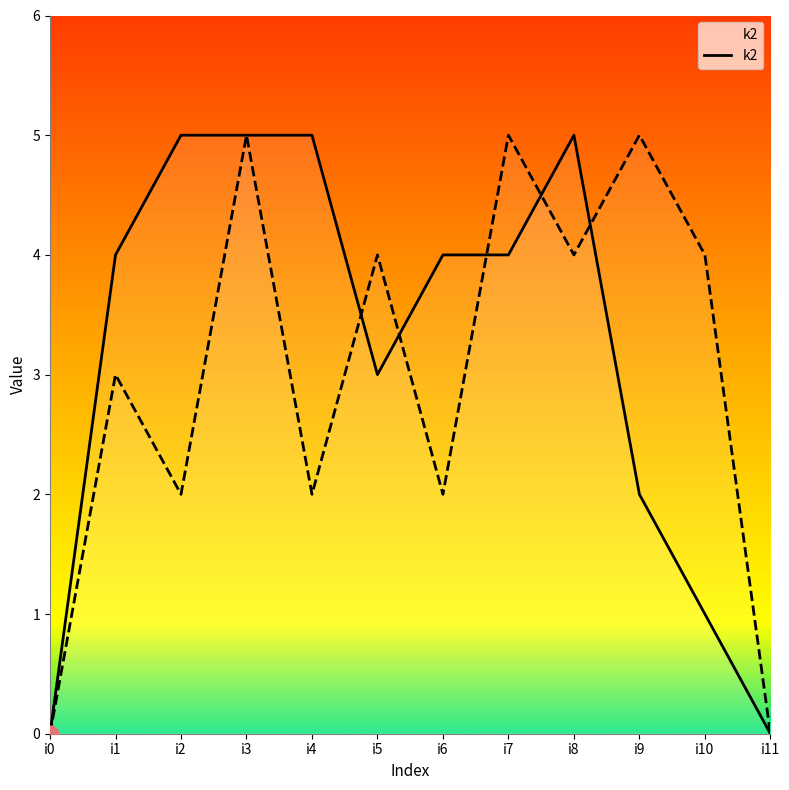

Which has a higher value, i4 or i6?

i4